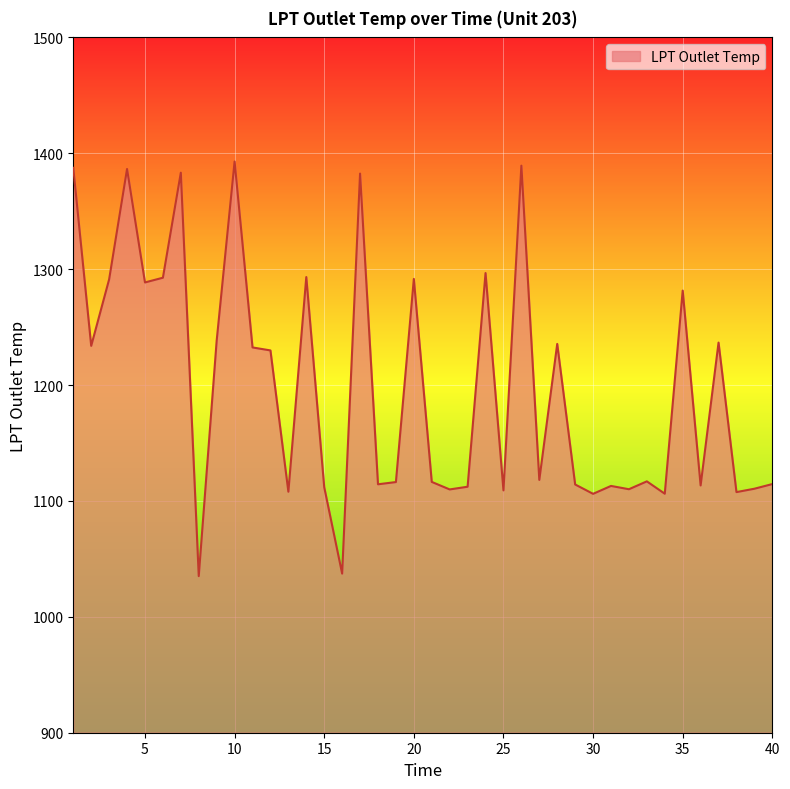

What is the difference between the maximum and minimum values?

357.8